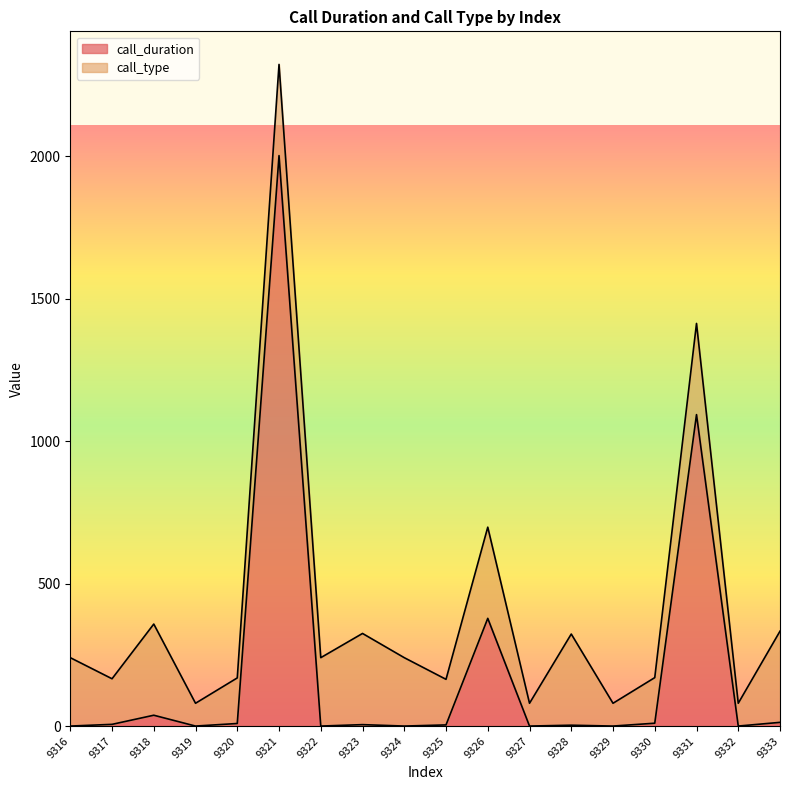

What is the difference between the values at 9324 and 9323?

5